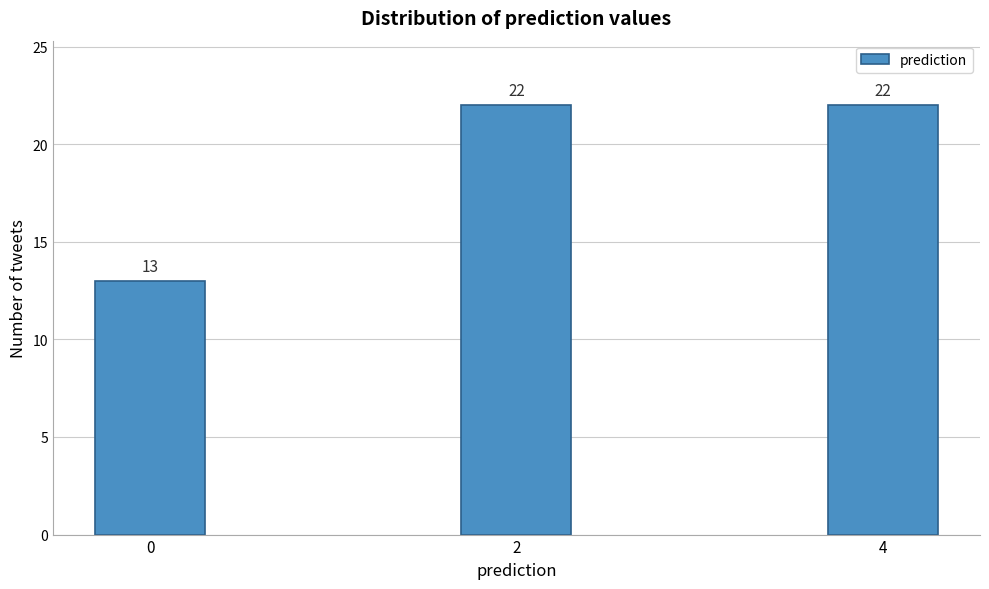

Reading left to right, extract all data points from this chart.

0=13	2=22	4=22